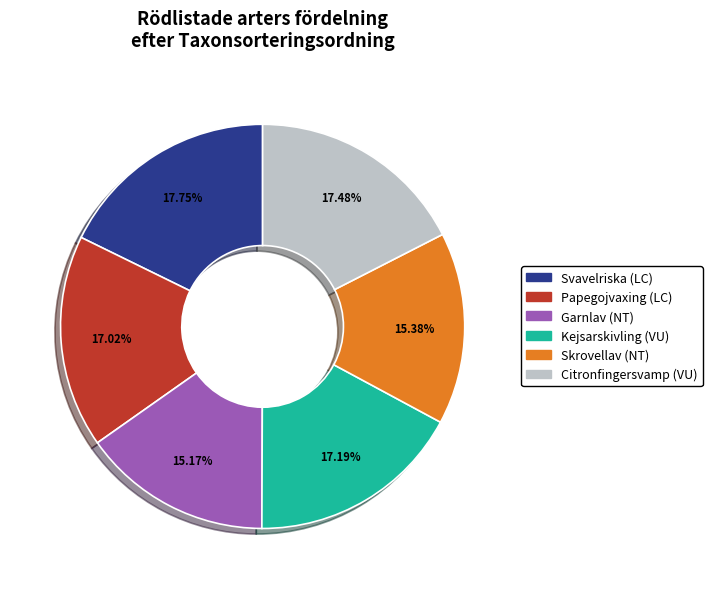

To the nearest percent, what is the difference between the Svavelriska and Kejsarskivling slice percentages?

1%